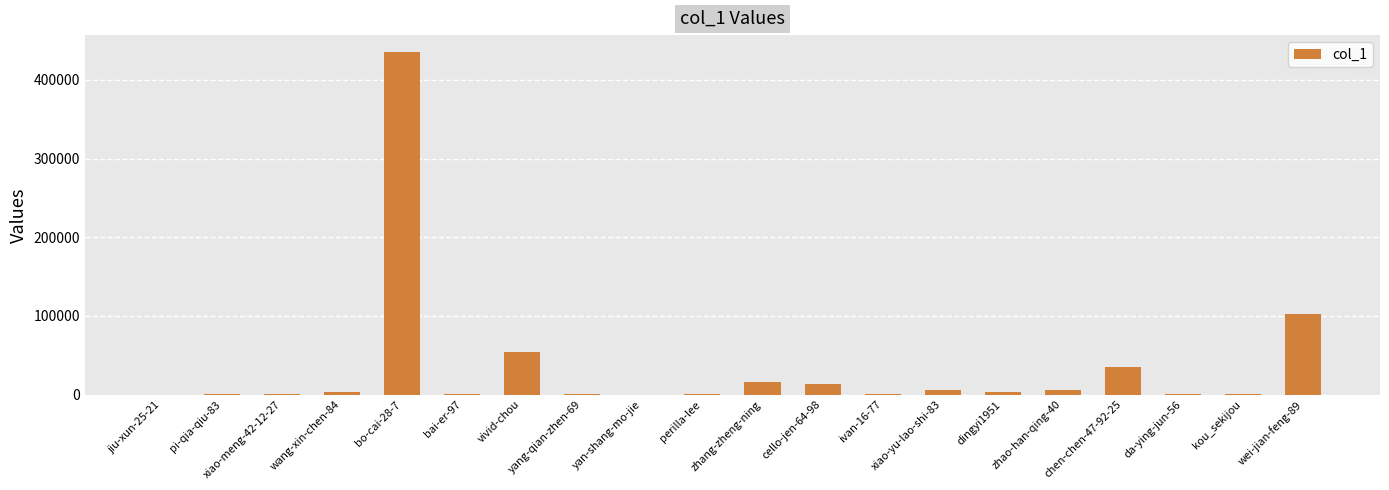

Which category has the highest value across all series?

bo-cai-28-7